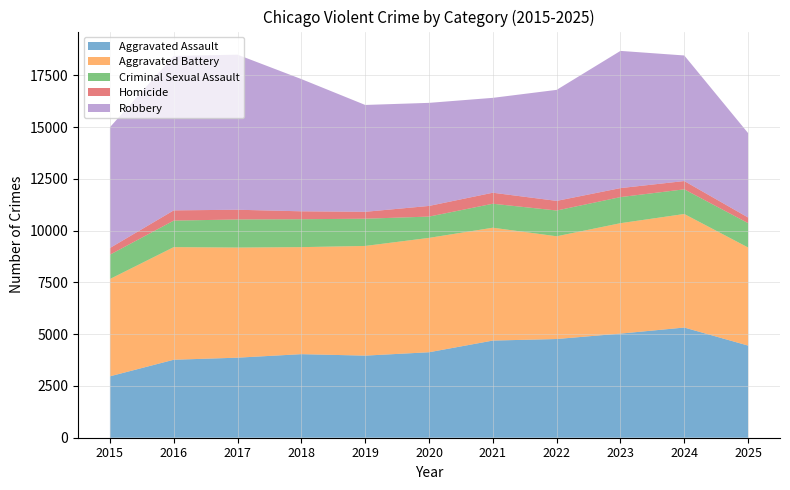

Reading left to right, transcribe all the data shown in this chart.

Aggravated Assault: 2965	3765	3865	4035	3964	4127	4691	4766	5027	5320	4449
Aggravated Battery: 4698	5437	5316	5167	5295	5522	5448	4960	5331	5482	4735
Criminal Sexual Assault: 1174	1281	1357	1348	1315	1028	1158	1244	1260	1191	1177
Homicide: 323	494	469	382	334	514	532	465	434	400	272
Robbery: 5832	7459	7487	6384	5159	4977	4581	5360	6625	6063	4076